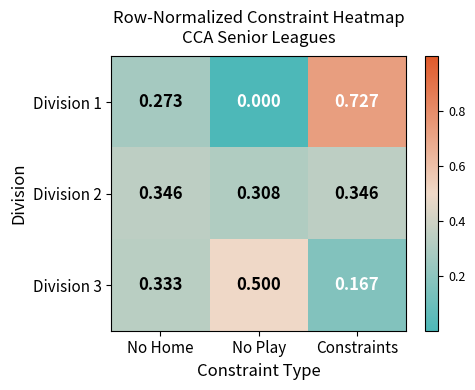

At No Play, list the series in order from smallest to largest.

Division 1, Division 2, Division 3